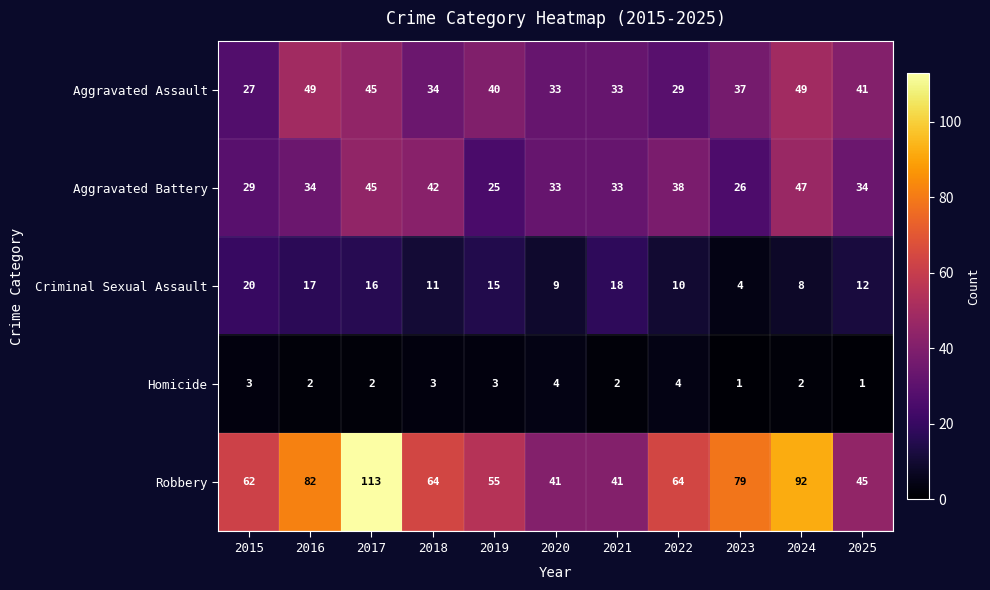

What is the sum of the Aggravated Battery values at 2023 and 2018?

68